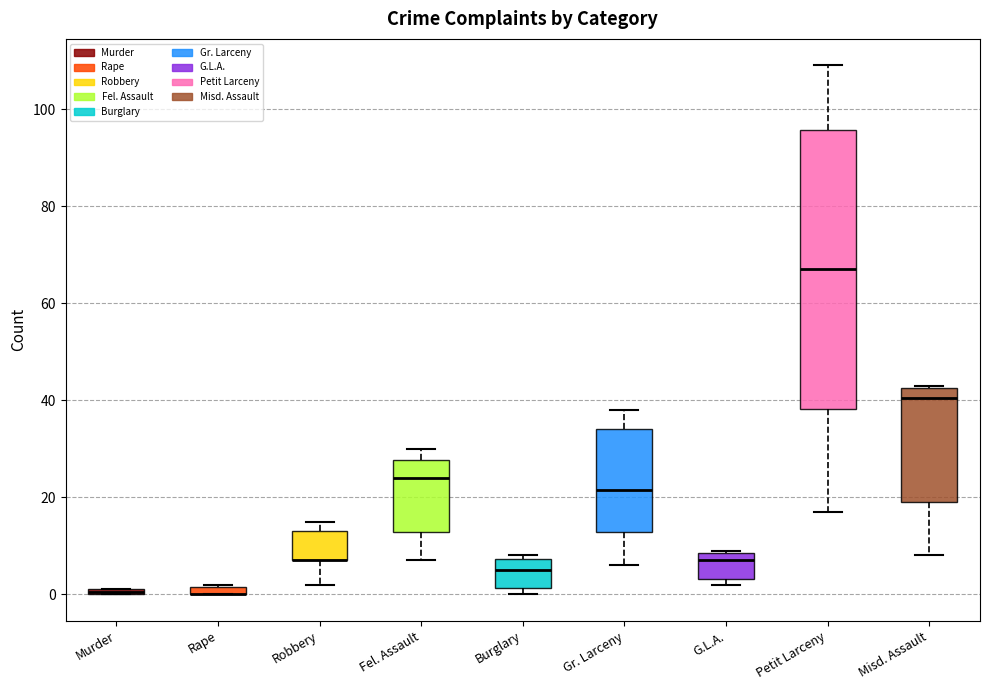

Which box is the tallest, from its lower edge to its upper edge?

Petit Larceny